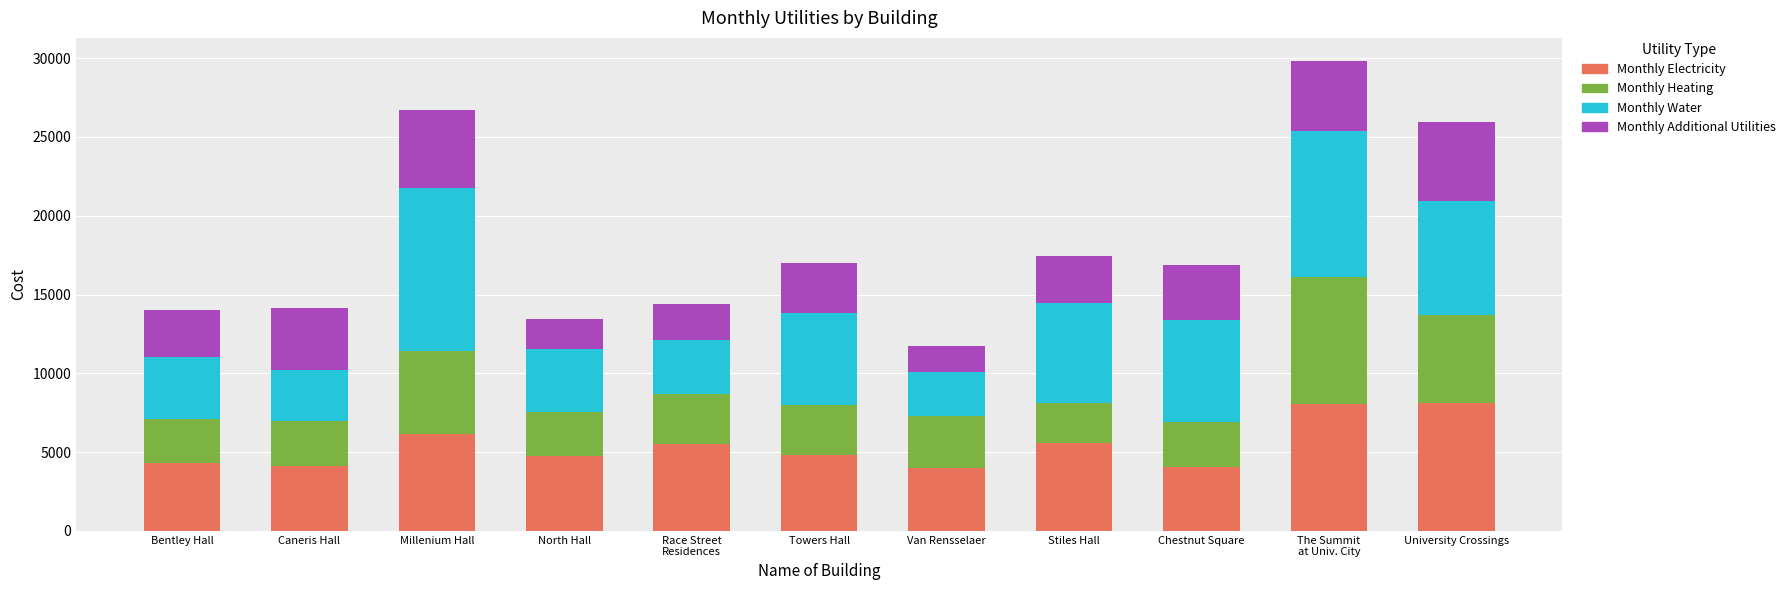

Where is Monthly Electricity nearest to the value 6060?

Millenium Hall